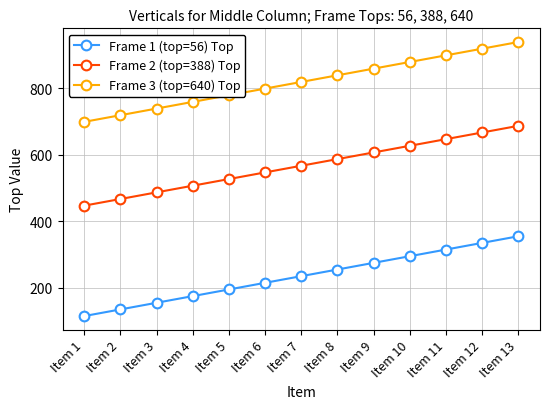

At which label is Frame 3 (top=640) Top closest to 819?

Item 7